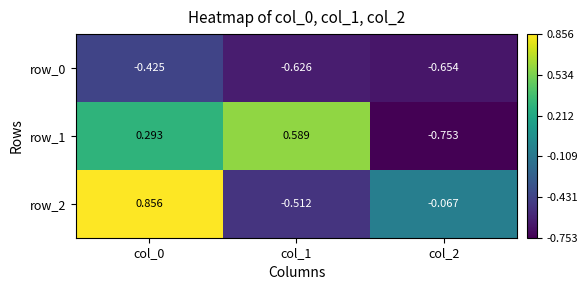

Is the value of row_2 at col_1 greater than the value of row_1 at col_1?

No